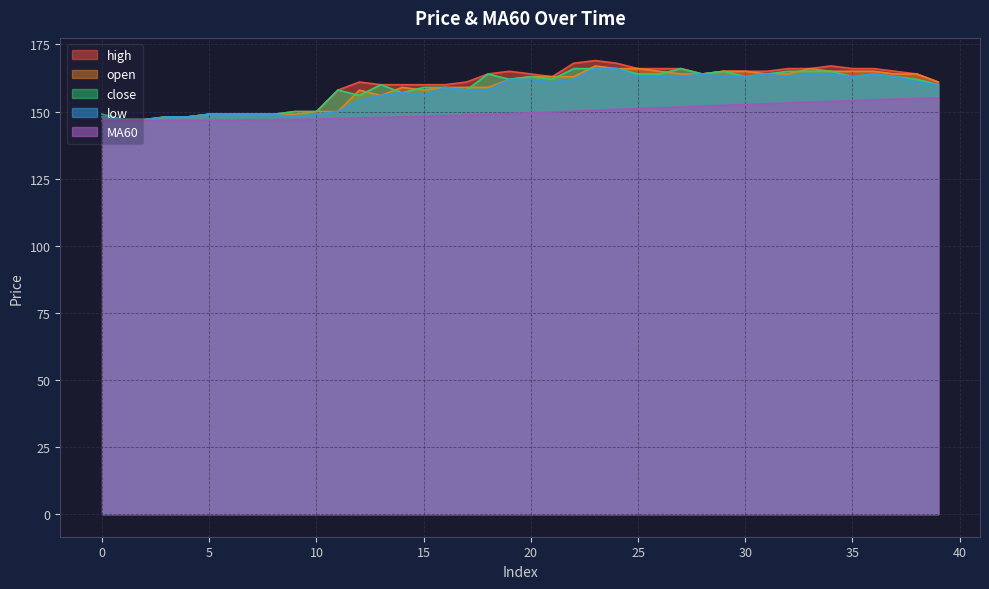

What is the value of the open point at the 38th from the left?

164.0